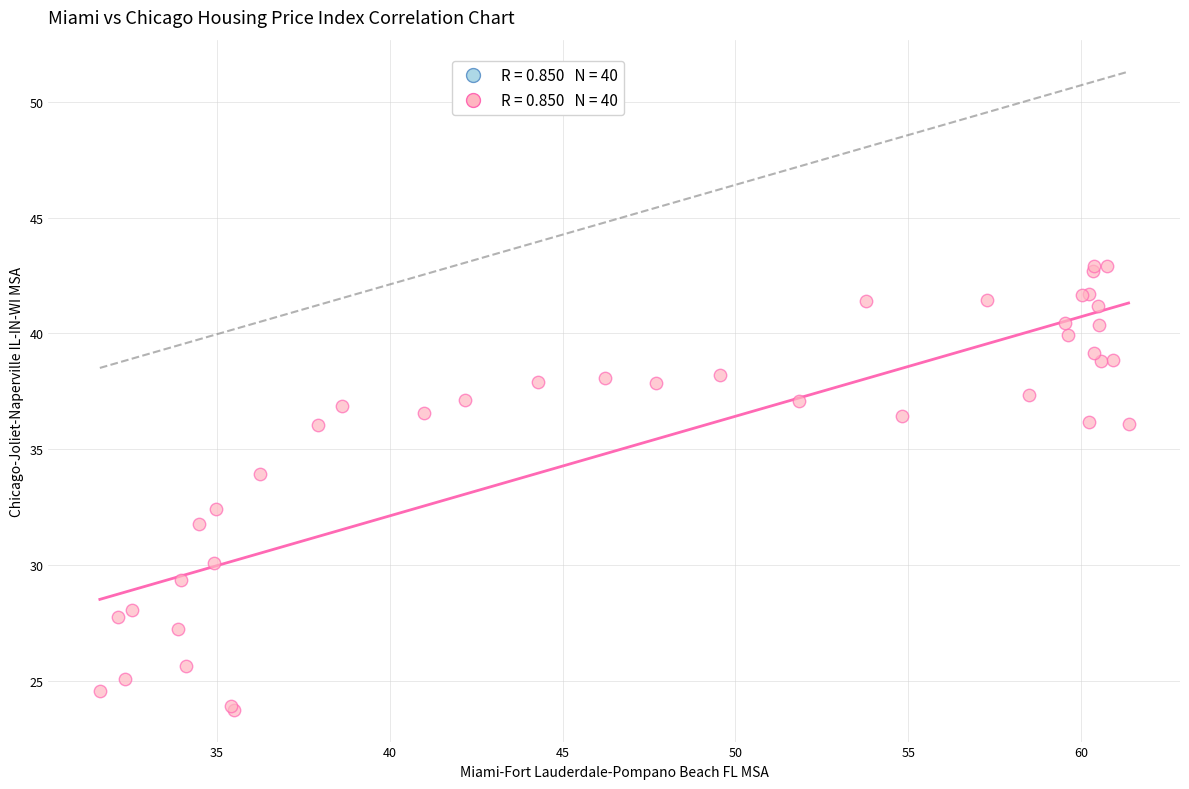

What Y value in the scatter plot is closest to 33?

32.4